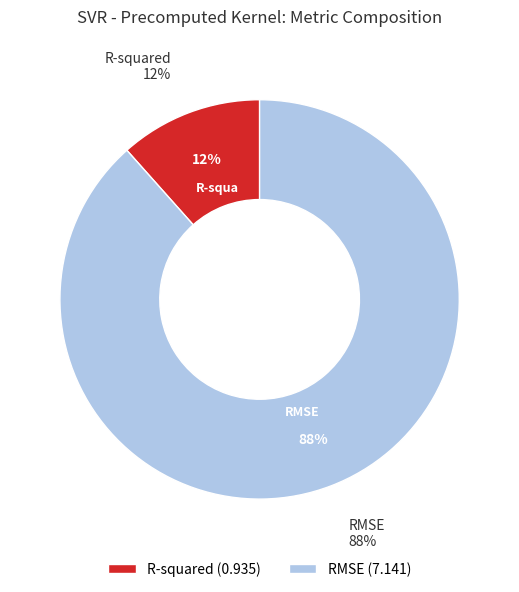

Rank the categories by value from highest to lowest.

RMSE, R-squared